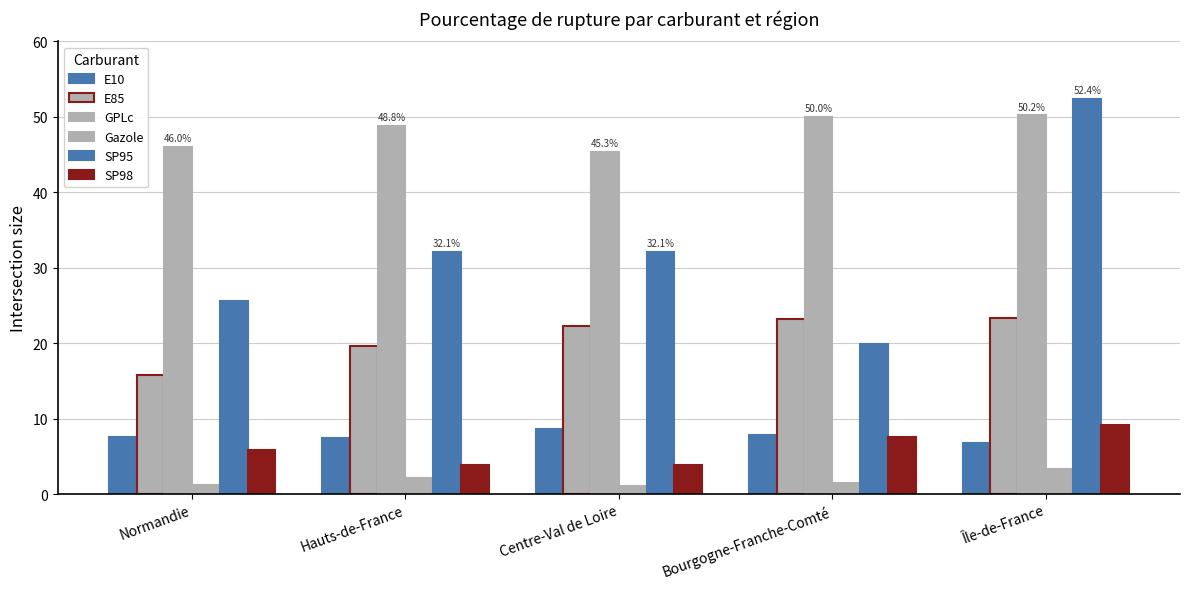

Reading left to right, extract all data points from this chart.

E10: Normandie=7.5	Hauts-de-France=7.4	Centre-Val de Loire=8.7	Bourgogne-Franche-Comté=7.9	Île-de-France=6.7
E85: Normandie=15.8	Hauts-de-France=19.6	Centre-Val de Loire=22.3	Bourgogne-Franche-Comté=23.3	Île-de-France=23.4
GPLc: Normandie=46.0	Hauts-de-France=48.8	Centre-Val de Loire=45.3	Bourgogne-Franche-Comté=50.0	Île-de-France=50.2
Gazole: Normandie=1.2	Hauts-de-France=2.1	Centre-Val de Loire=1.1	Bourgogne-Franche-Comté=1.5	Île-de-France=3.4
SP95: Normandie=25.6	Hauts-de-France=32.1	Centre-Val de Loire=32.1	Bourgogne-Franche-Comté=19.9	Île-de-France=52.4
SP98: Normandie=5.8	Hauts-de-France=3.9	Centre-Val de Loire=3.9	Bourgogne-Franche-Comté=7.6	Île-de-France=9.1